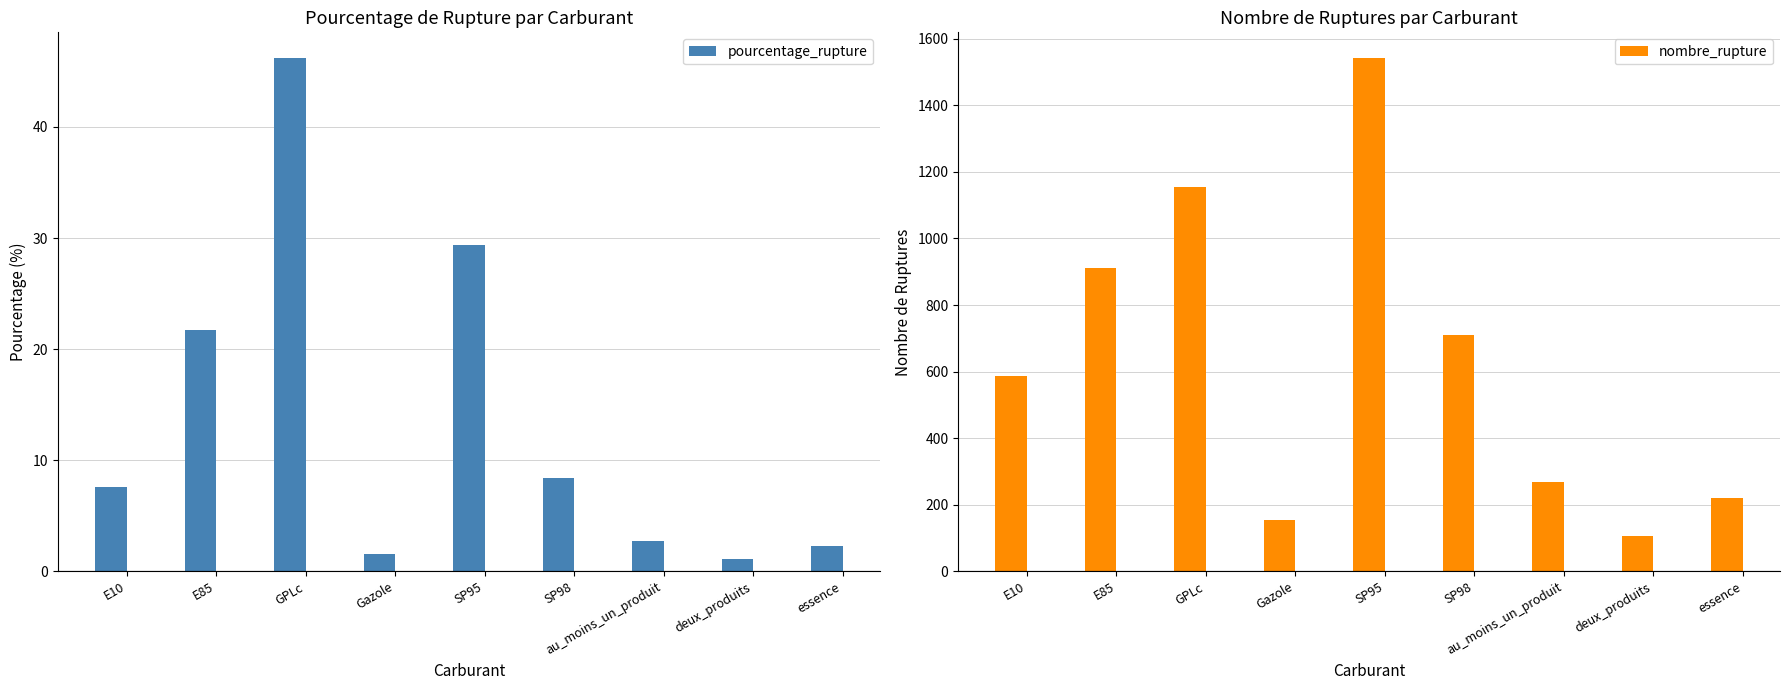

What is the difference between the maximum and minimum values in the nombre_rupture series?

1436